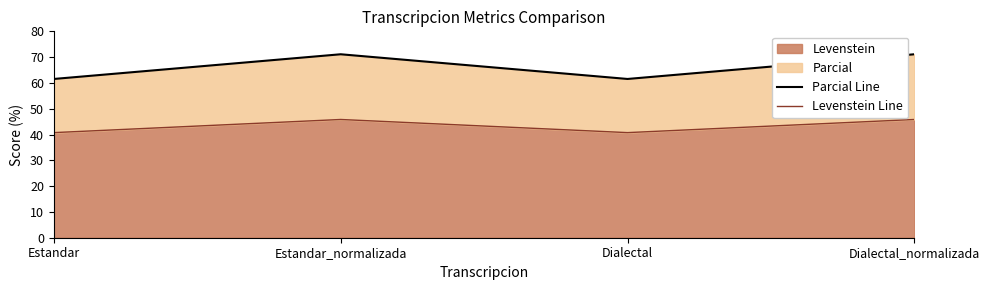

What is the maximum value for Levenstein Line?

45.8